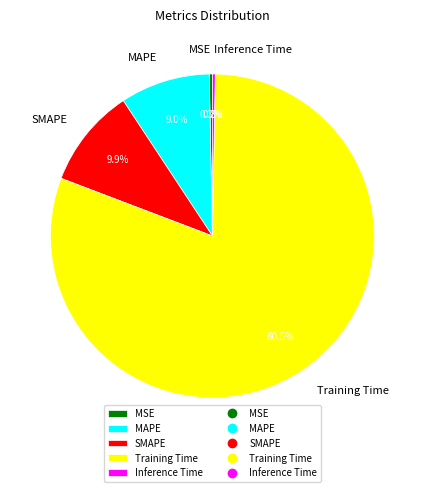

How many slices are in this pie chart?

5